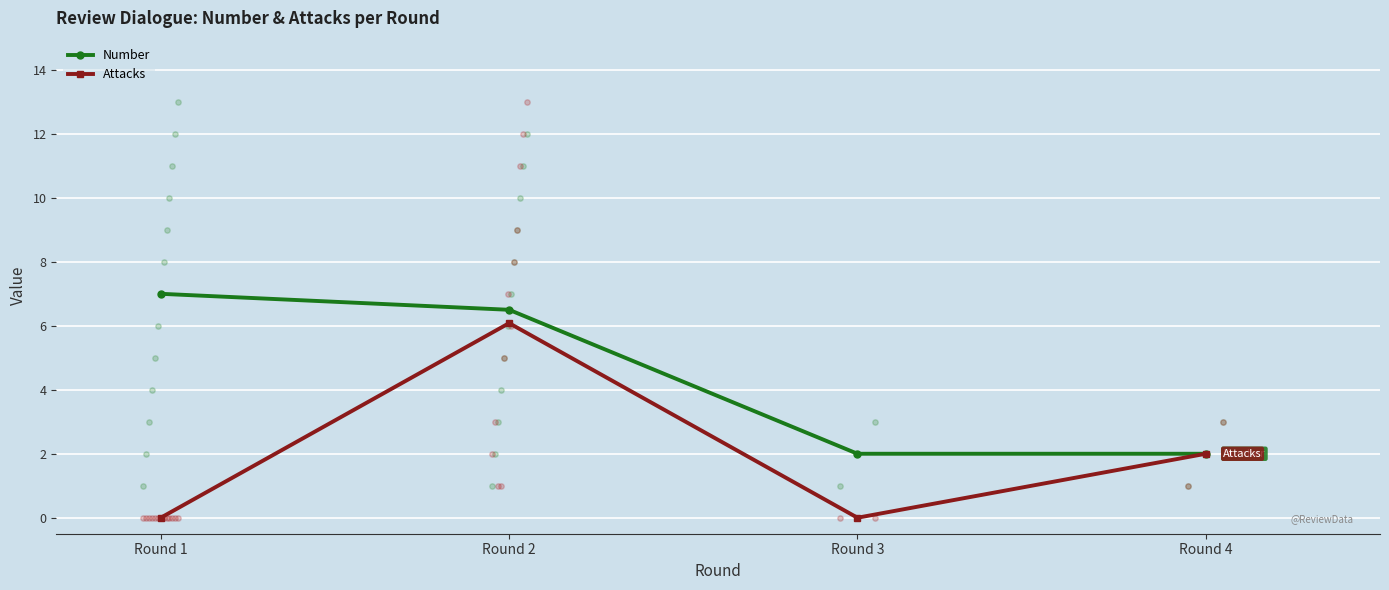

Which series reaches the maximum Y coordinate?

Number